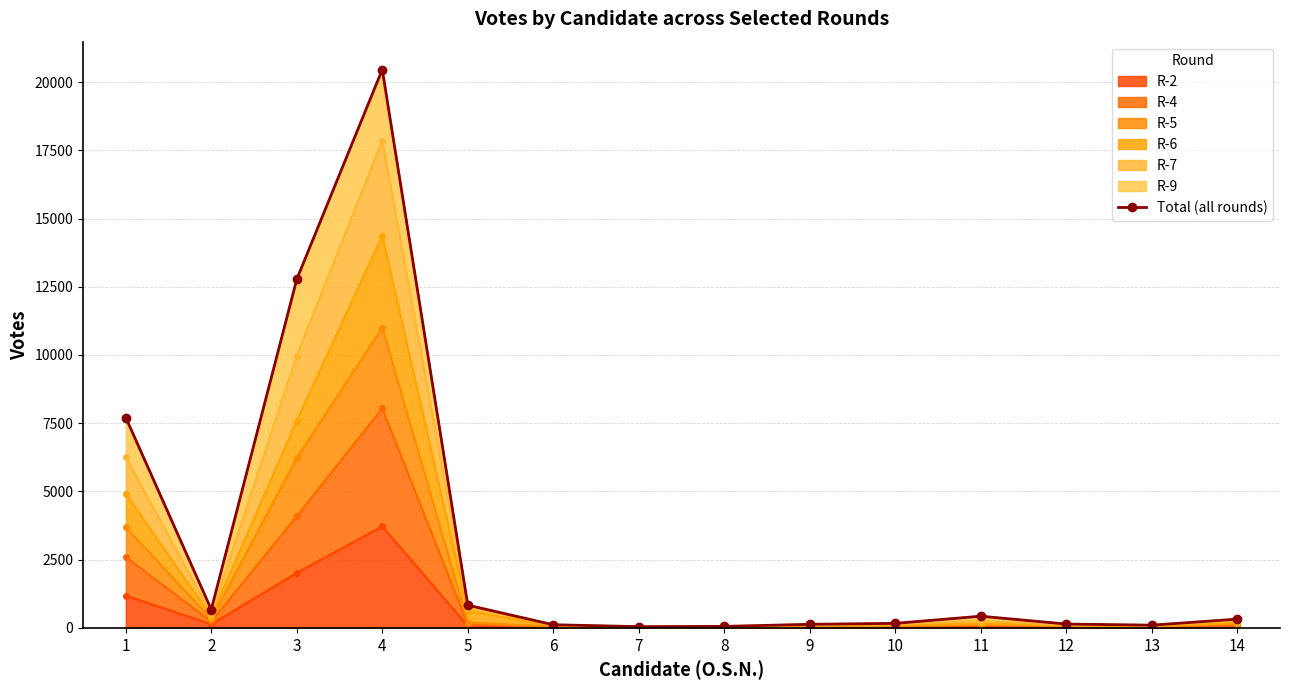

At which label does the data first exceed 321?

1